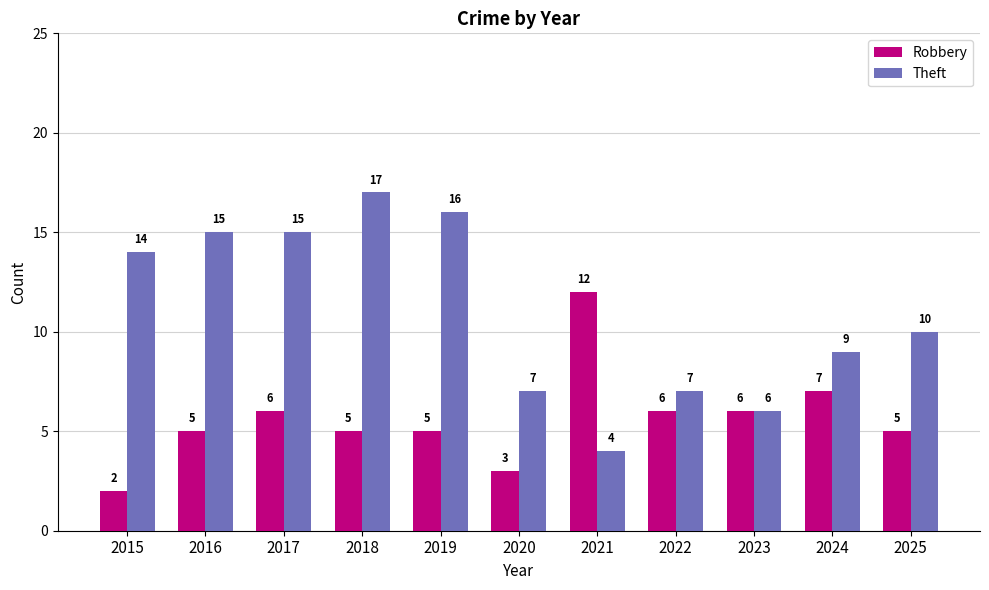

How many values in the Theft series are below 10?

5